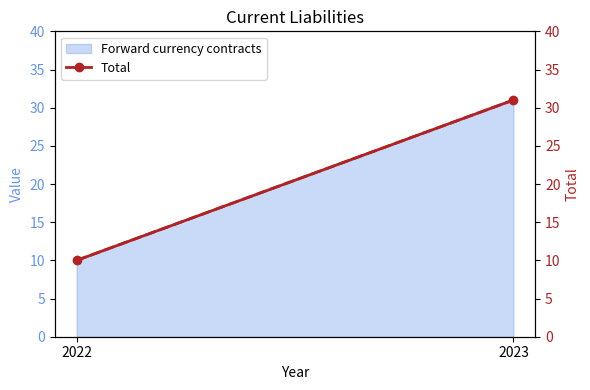

What is the greatest value displayed?

31